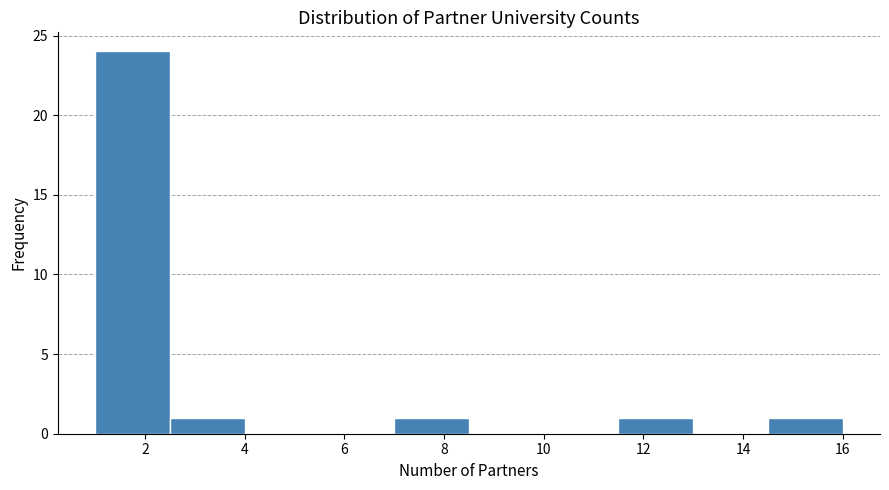

Over which range of the x-axis is the bar tallest?

1.0 to 2.5